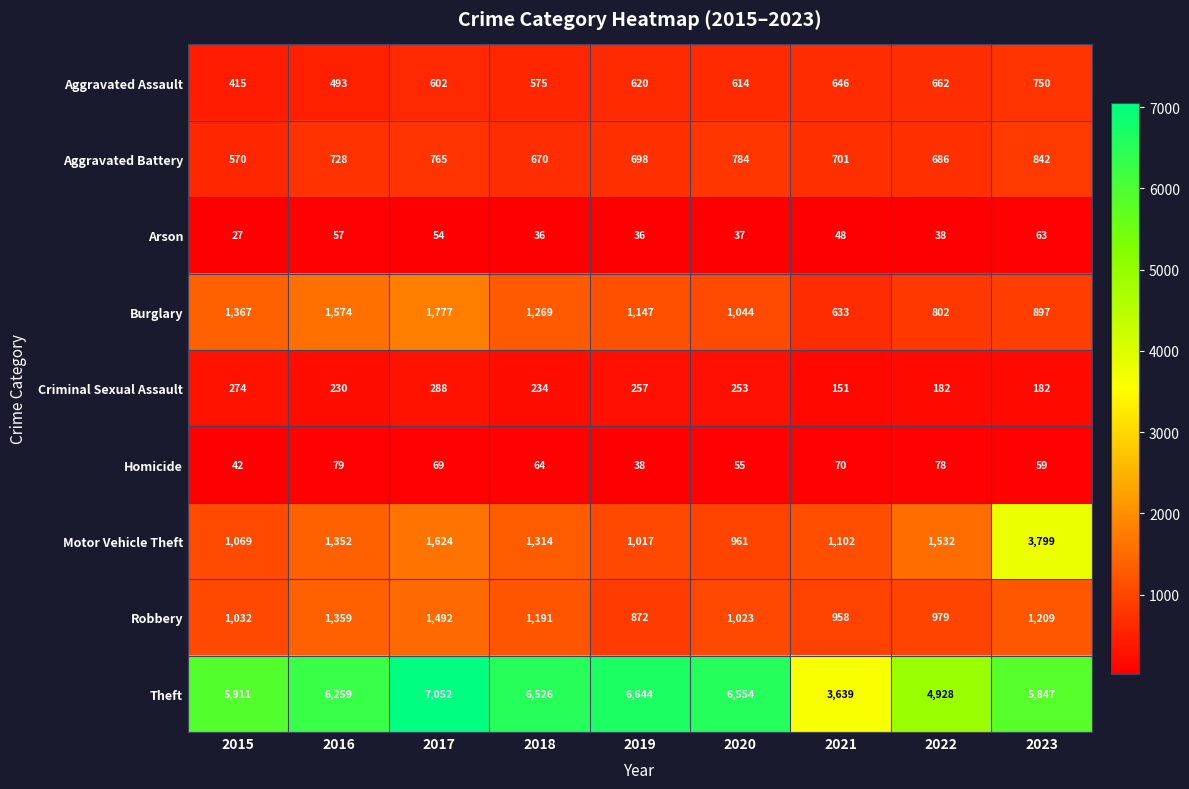

At 2018, list the series in order from largest to smallest.

Theft, Motor Vehicle Theft, Burglary, Robbery, Aggravated Battery, Aggravated Assault, Criminal Sexual Assault, Homicide, Arson